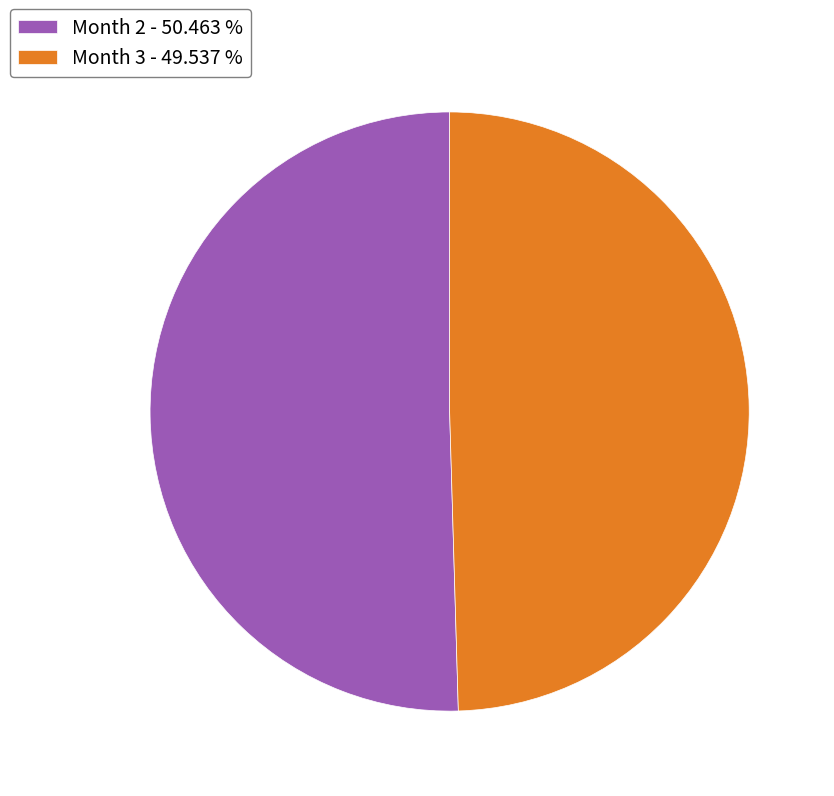

Rank the categories by value from highest to lowest.

Month 2 - 50.463 %, Month 3 - 49.537 %